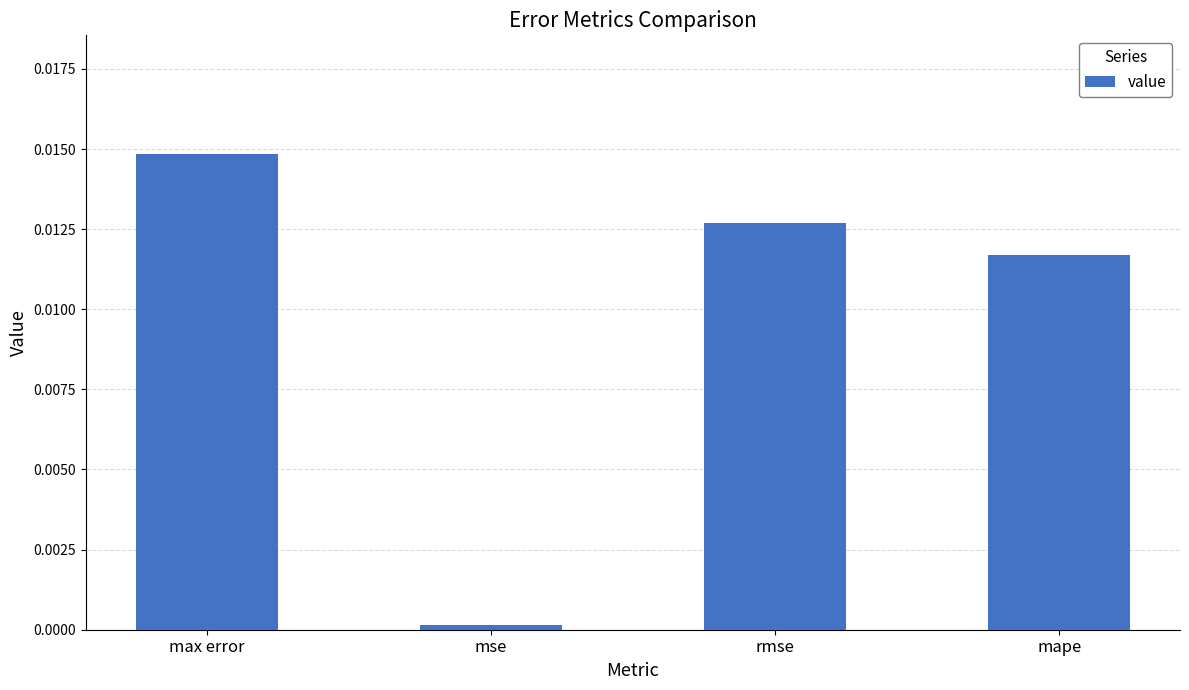

List the labels in order of value, smallest first.

mse, mape, rmse, max error